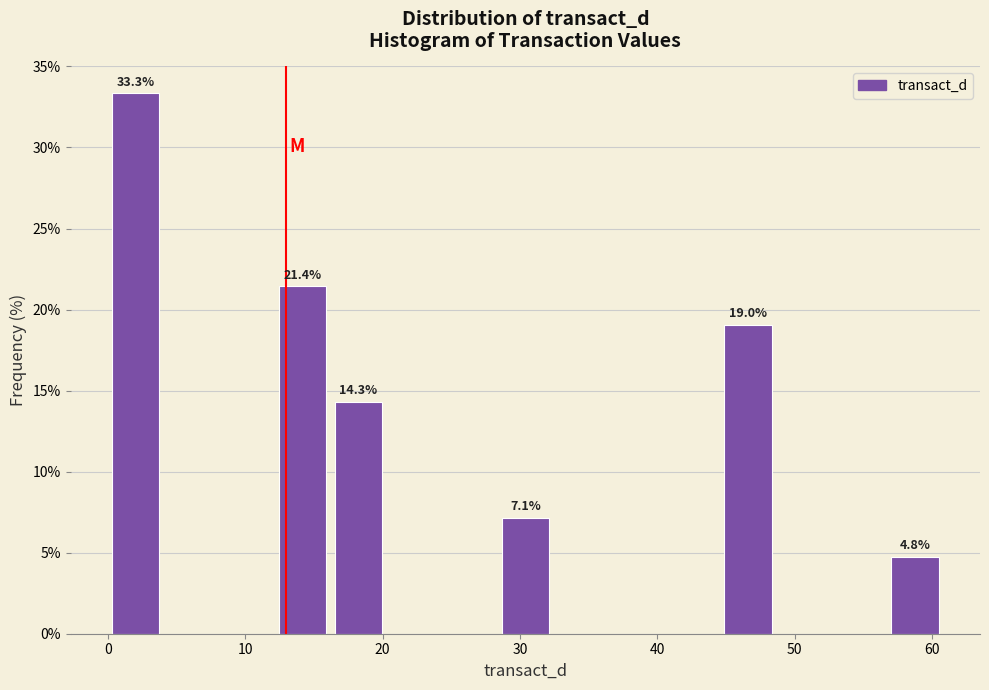

Over which range of the x-axis is the bar tallest?

0 to 4